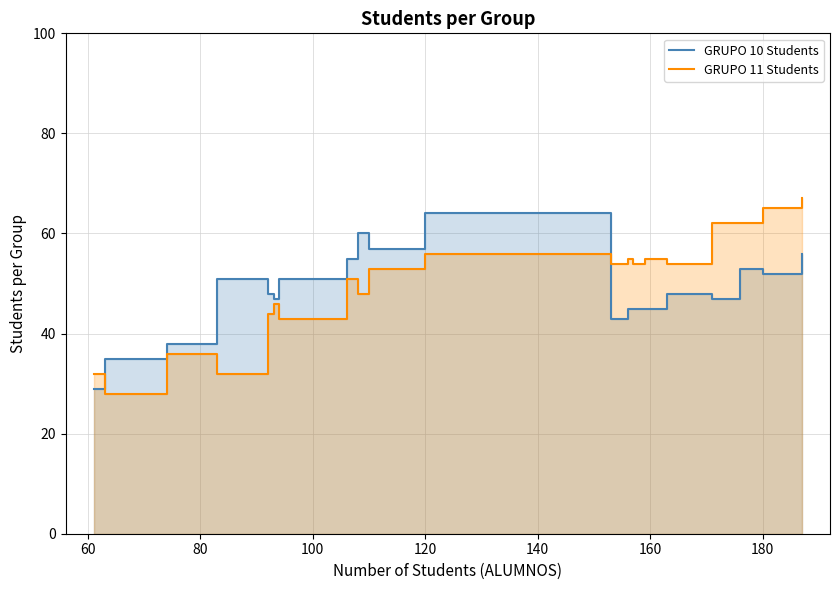

What is the maximum value shown in the chart?

67